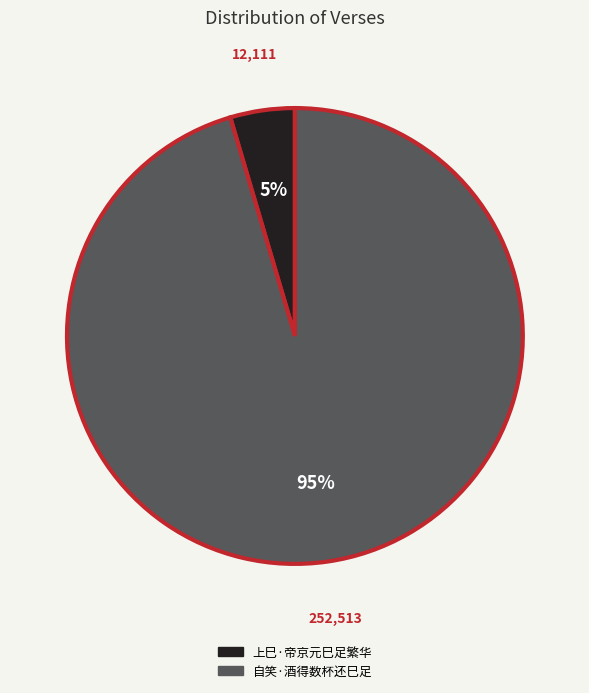

Which has a higher value, 自笑·酒得数杯还巳足 or 上巳·帝京元巳足繁华?

自笑·酒得数杯还巳足